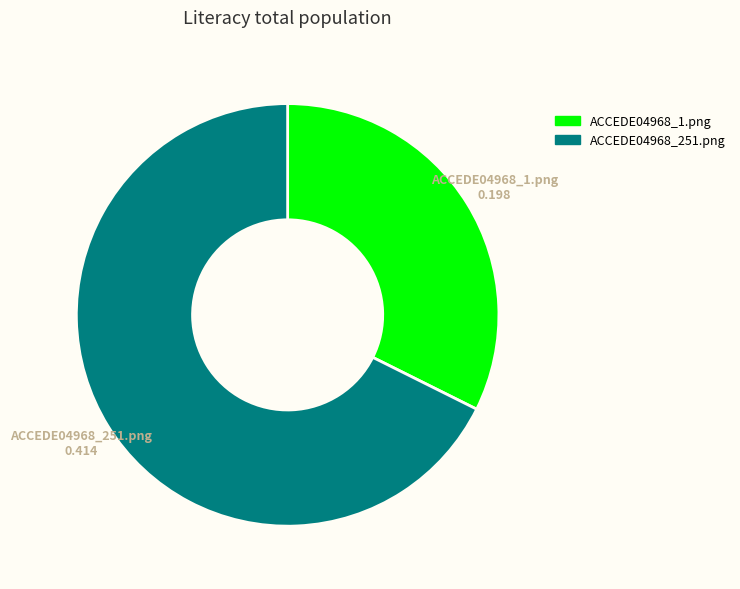

Which has a higher value, ACCEDE04968_251.png or ACCEDE04968_1.png?

ACCEDE04968_251.png